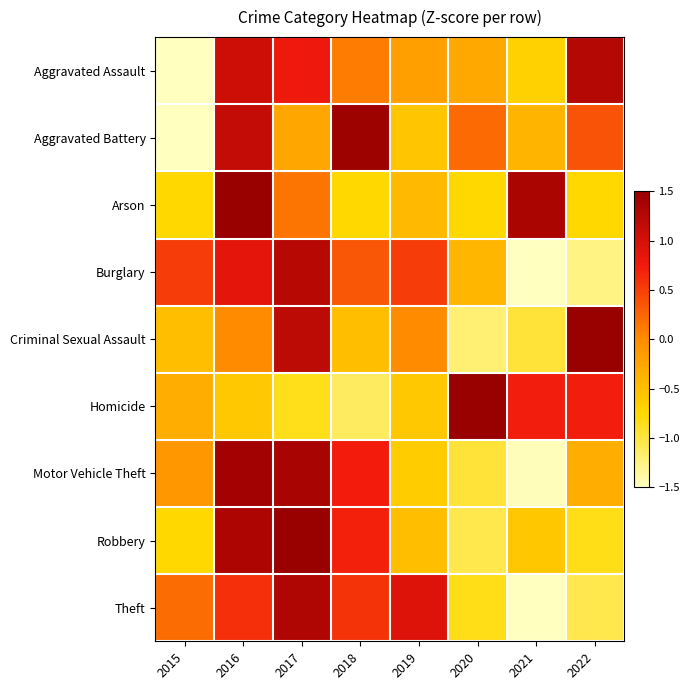

Which category has the lowest value across all series?

2015